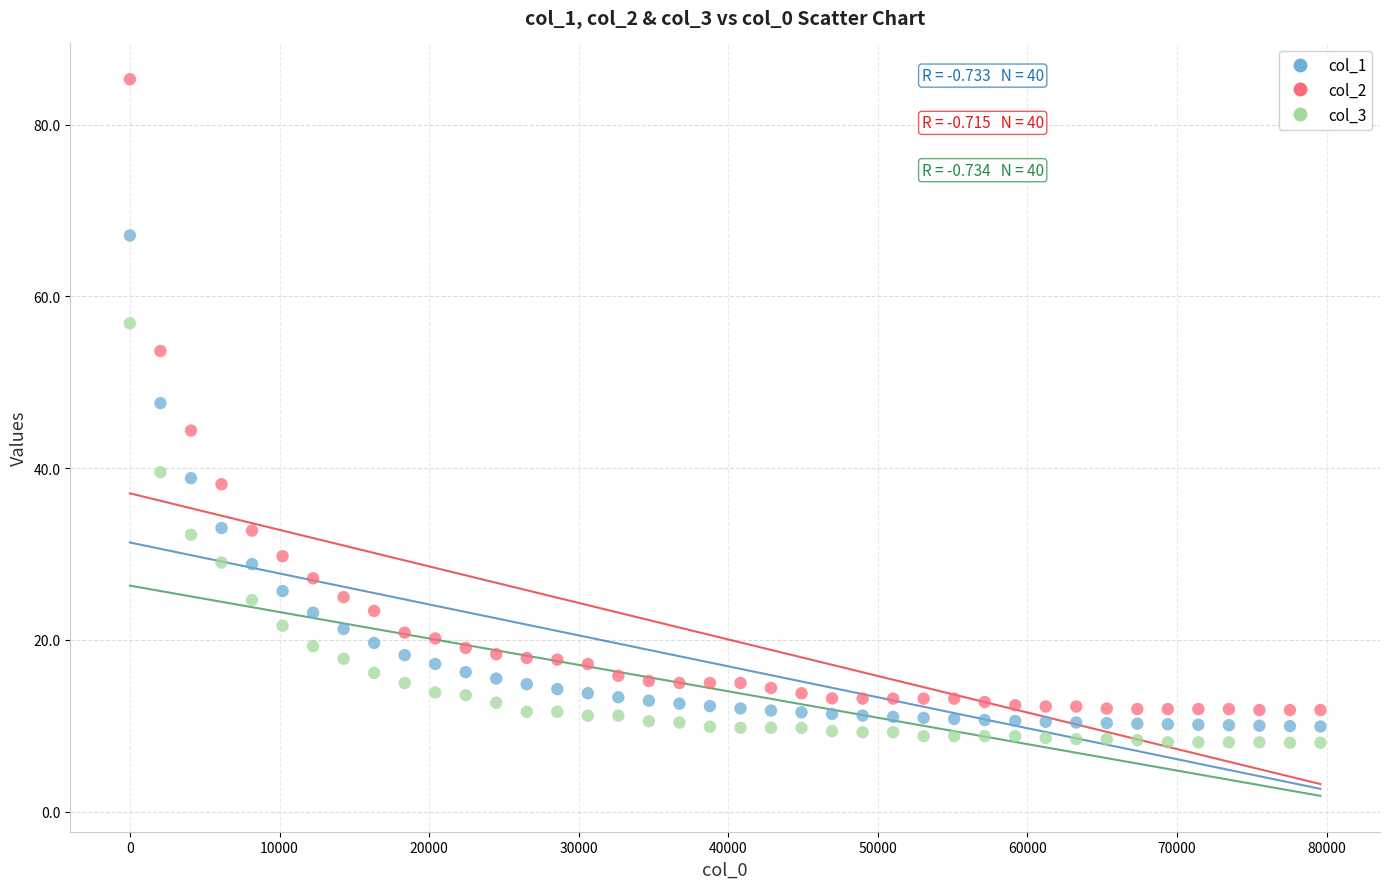

Which series has the largest Y range (max minus min)?

col_2